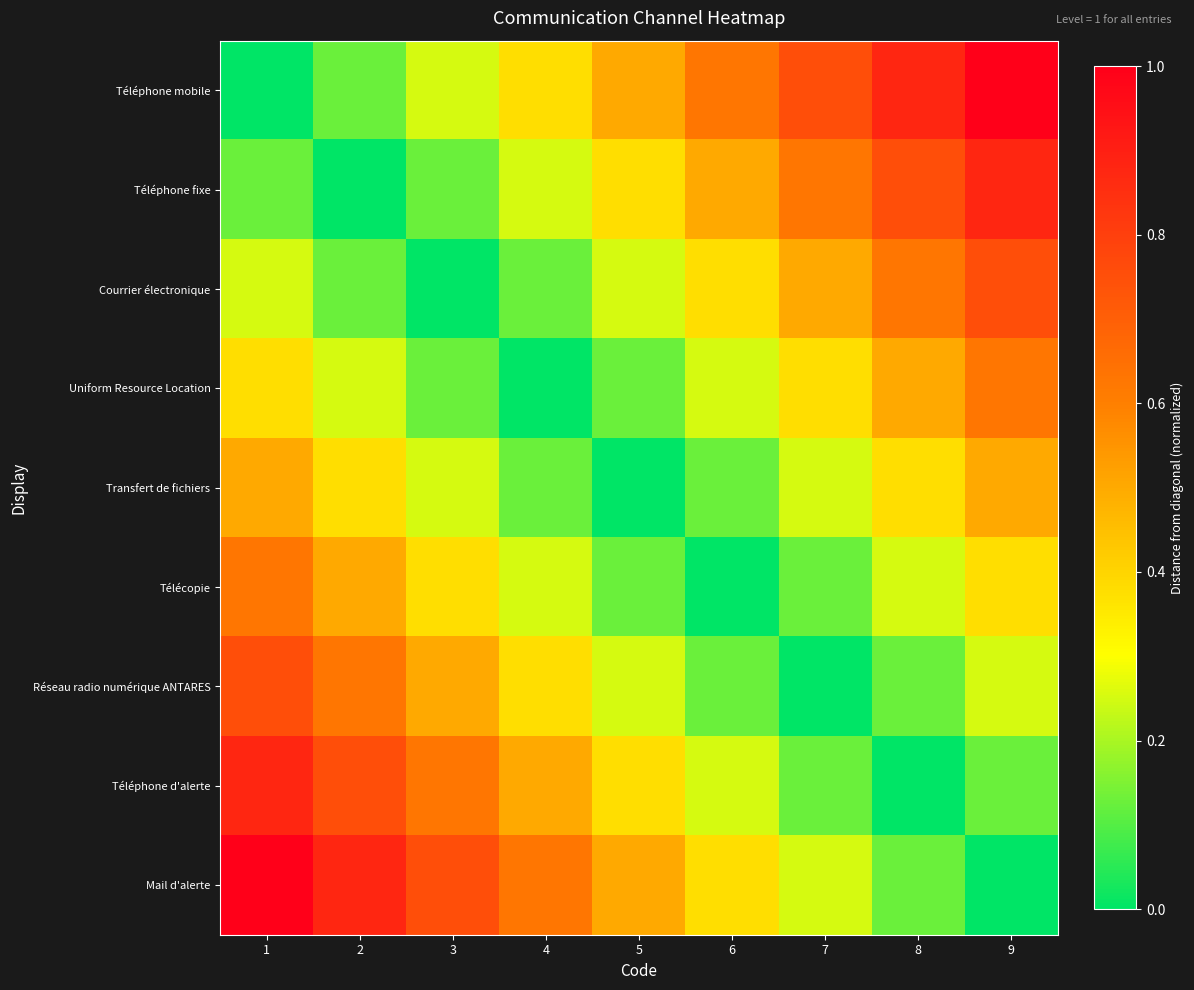

Which series has the largest range (max minus min)?

Téléphone mobile